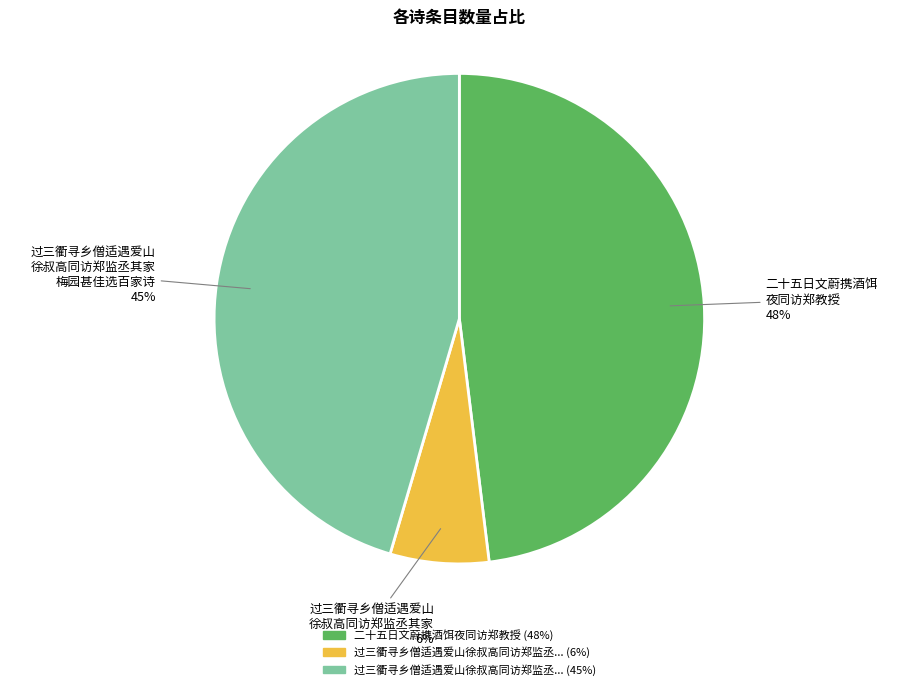

Does any single category account for the majority?

No